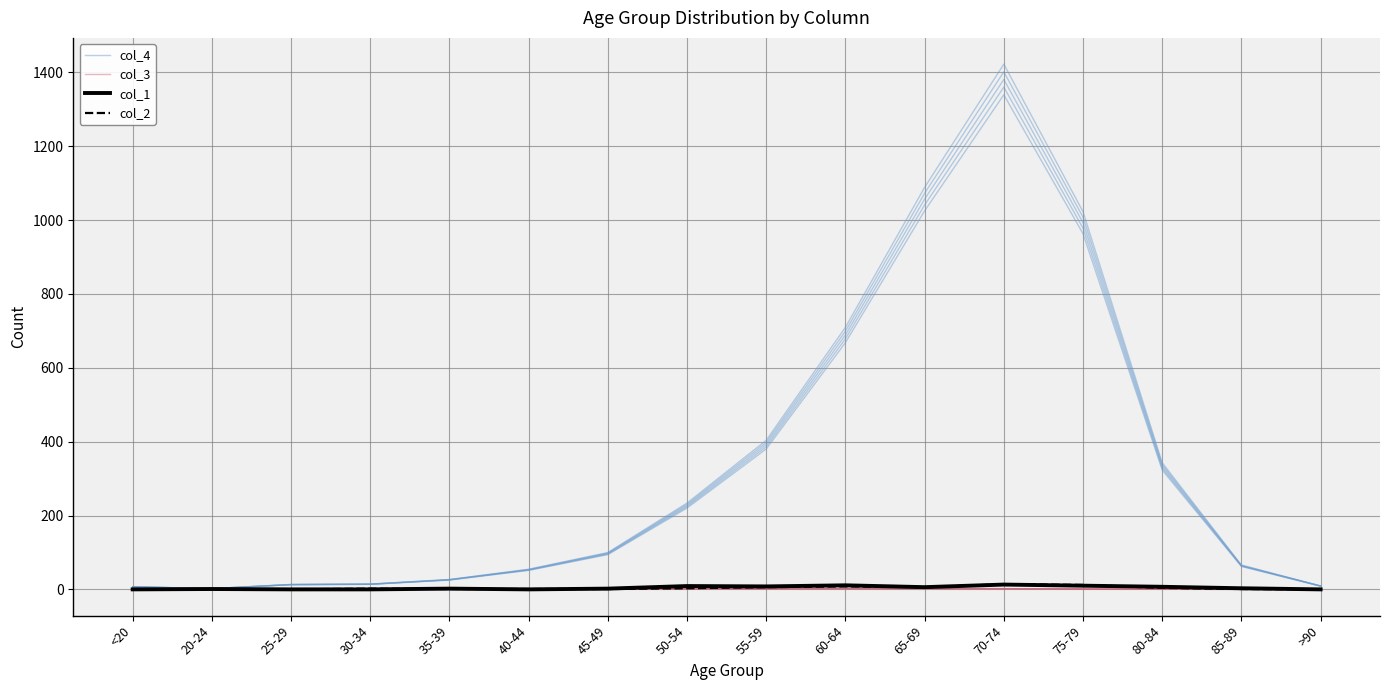

True or false: col_1 and col_4 cross at least once.

False